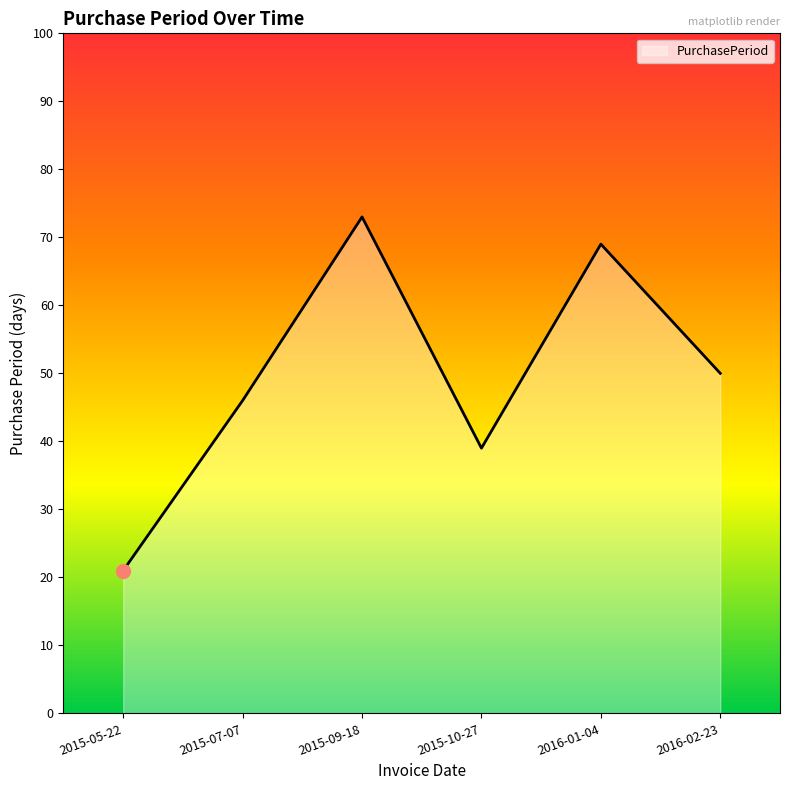

What is the sum of all values?

298